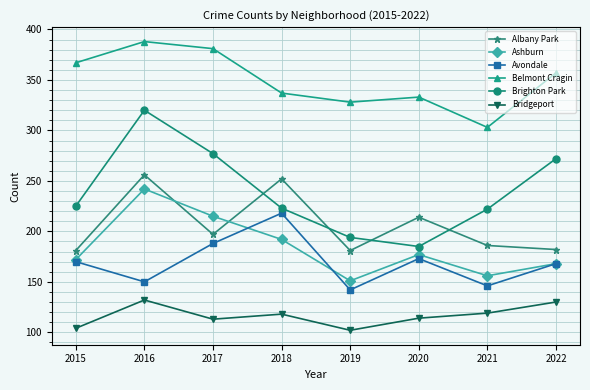

True or false: Albany Park and Bridgeport cross at least once.

False